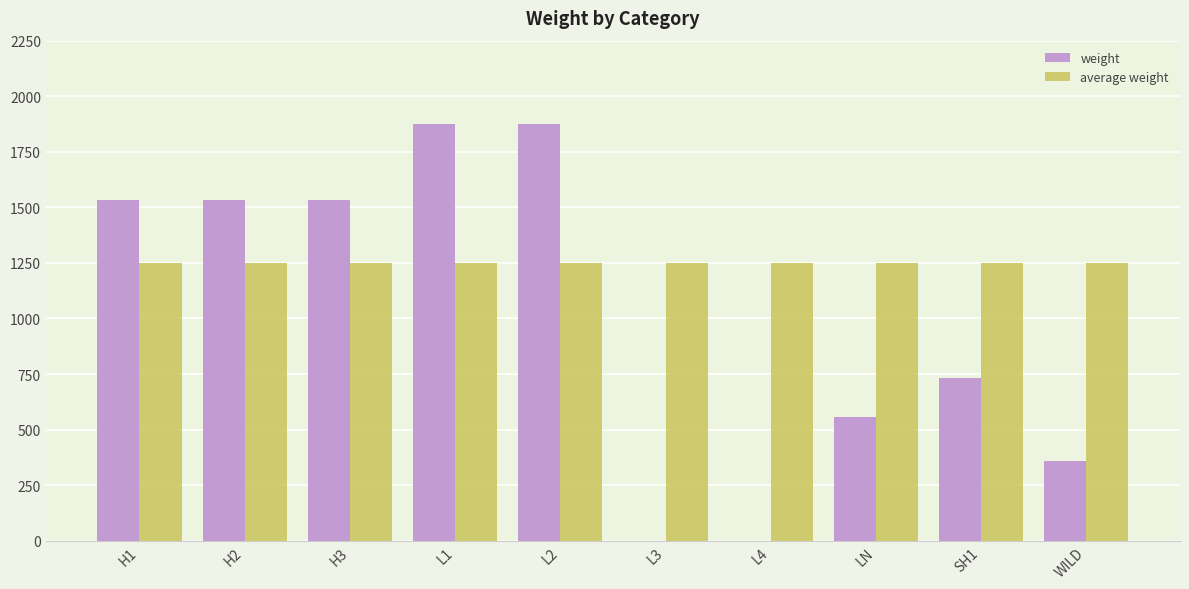

Which series changed the most between L3 and WILD?

weight